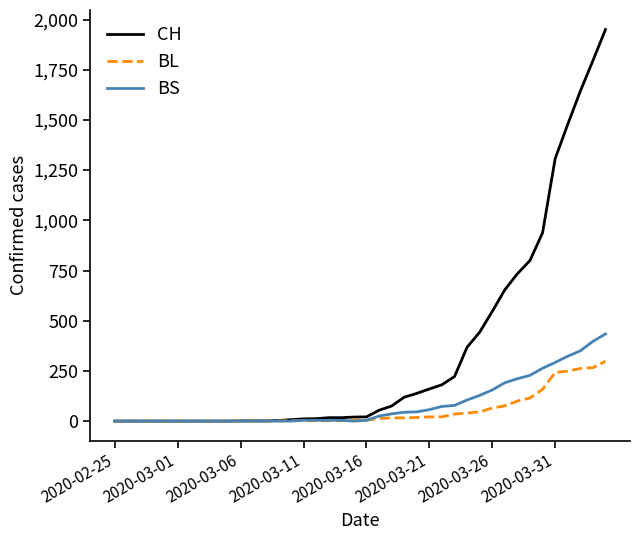

Which series has the widest spread of values?

CH